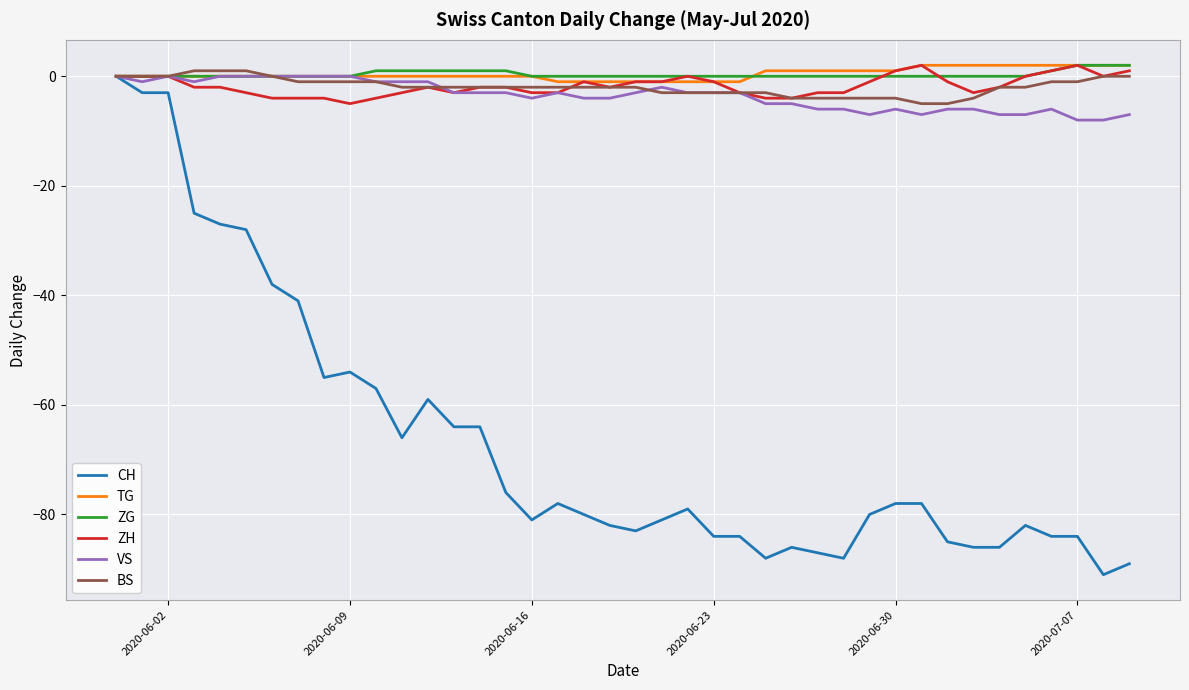

What is the minimum value shown in the chart?

-91